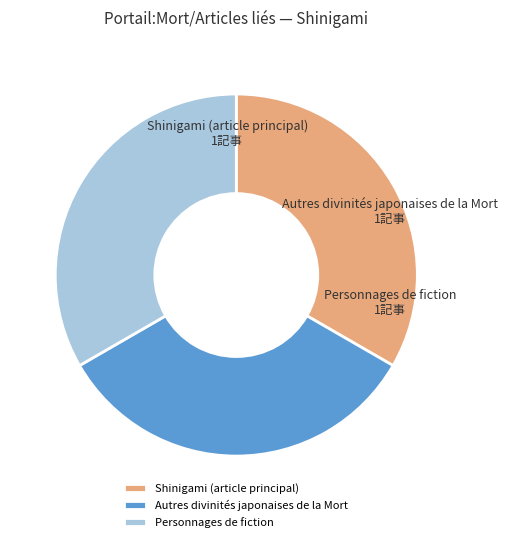

Combined, do Autres divinités japonaises de la Mort and Personnages de fiction account for over 50%?

Yes